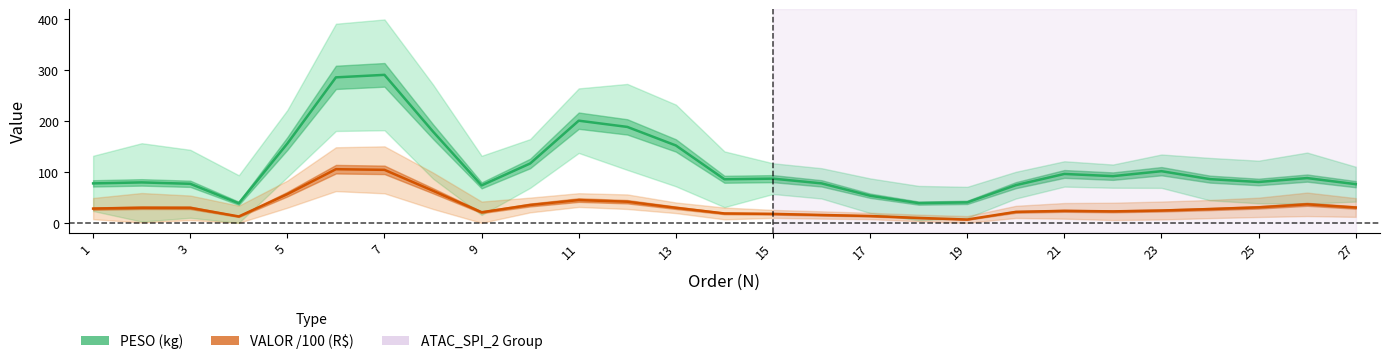

What is the maximum value shown in the chart?

290.7